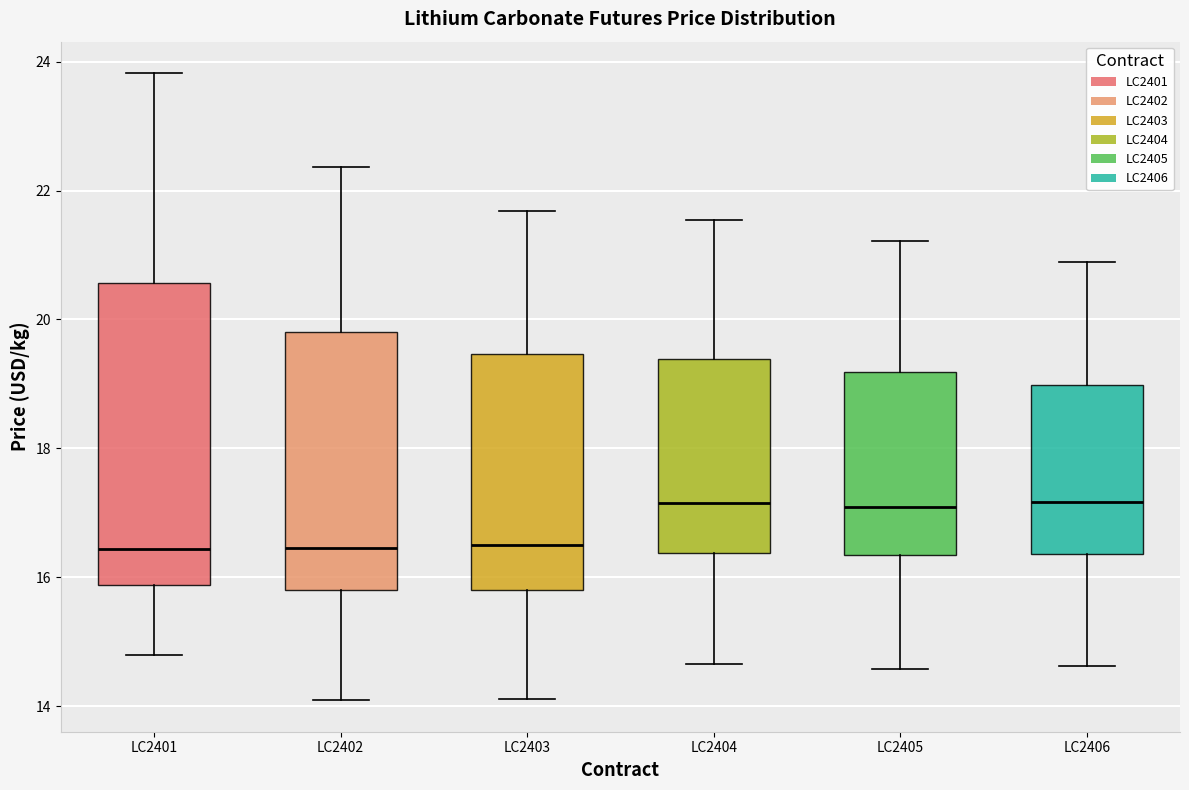

Reading left to right, transcribe this box plot: for each box, give where its median line is, the range the box spans, and where its two whiskers end, as read against the y-axis. The values are not printed on the chart, so give them approximately, as read against the axis.

LC2401: median 16.4, box 15.8 to 20.6, whiskers 14.8 to 23.8
LC2402: median 16.4, box 15.8 to 19.8, whiskers 14.0 to 22.4
LC2403: median 16.4, box 15.8 to 19.4, whiskers 14.2 to 21.6
LC2404: median 17.2, box 16.4 to 19.4, whiskers 14.6 to 21.6
LC2405: median 17.0, box 16.4 to 19.2, whiskers 14.6 to 21.2
LC2406: median 17.2, box 16.4 to 19.0, whiskers 14.6 to 20.8